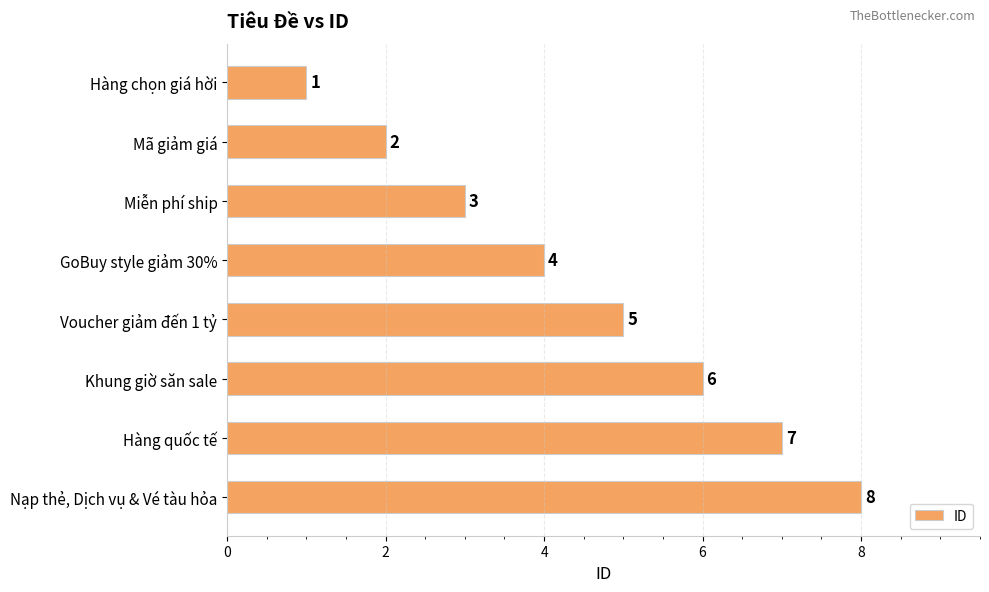

Which category has the highest value across all series?

Nạp thẻ, Dịch vụ & Vé tàu hỏa